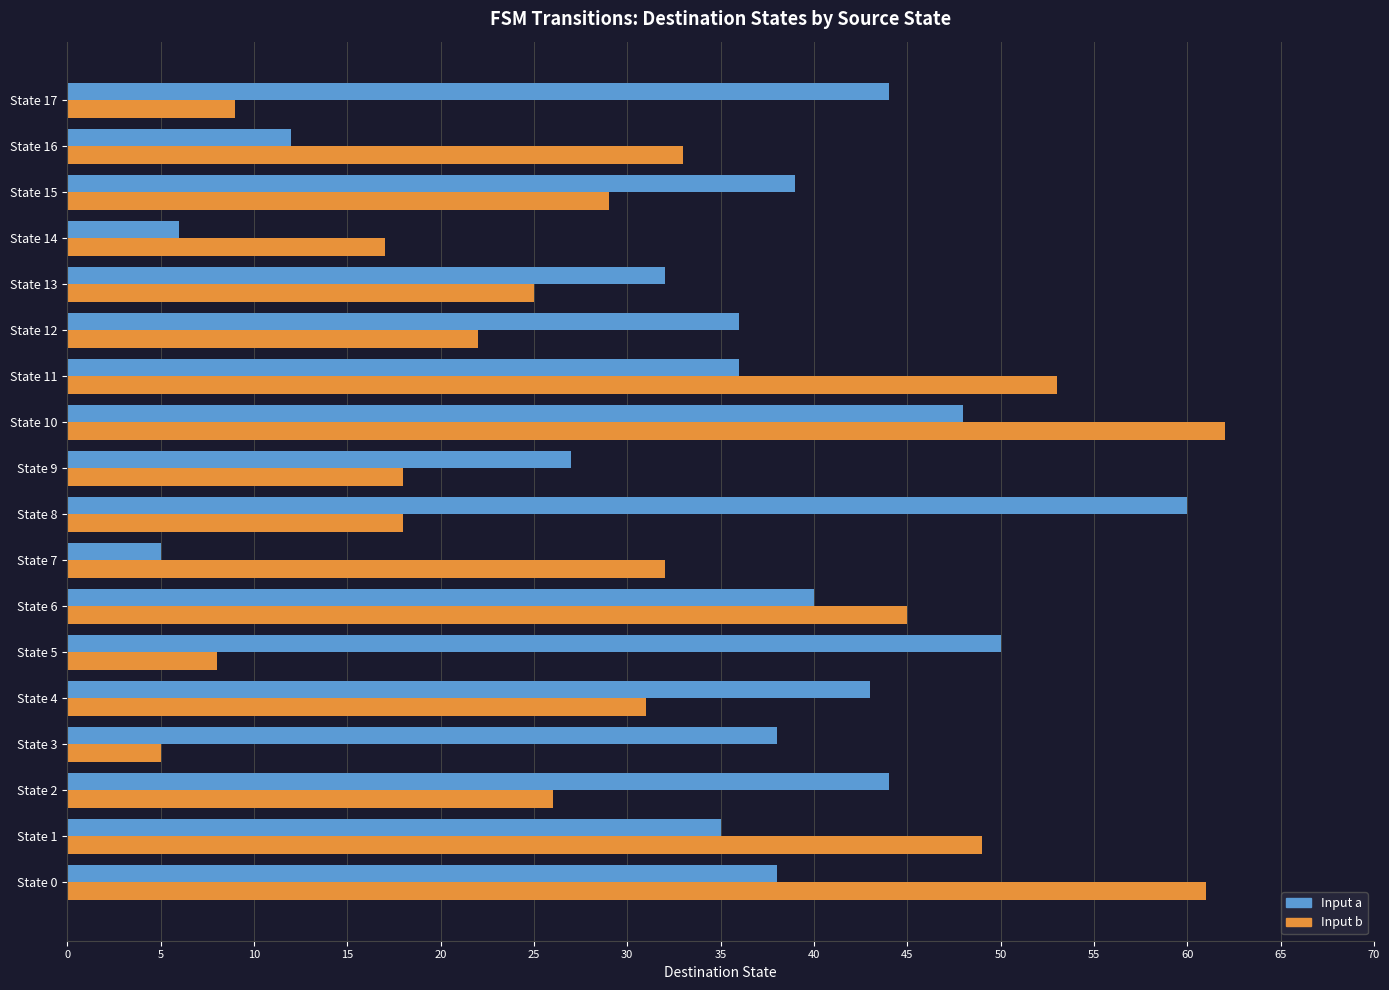

What is the average value of the Input a series?

35